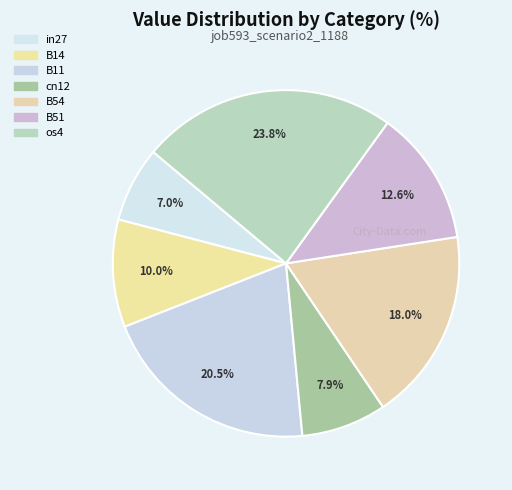

Rank the categories by value from lowest to highest.

in27, cn12, B14, B51, B54, B11, os4